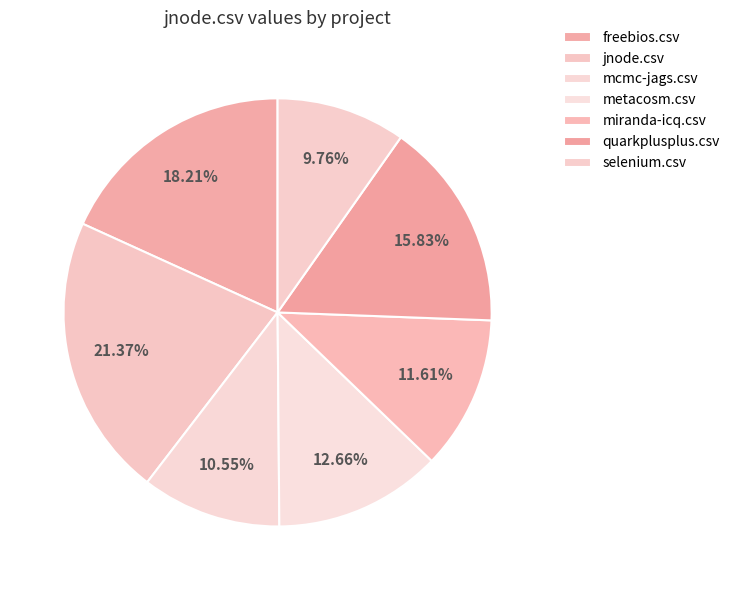

Count the number of slices in the pie.

7